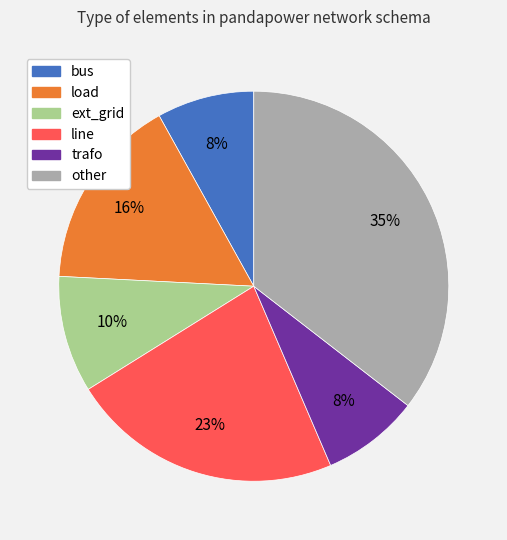

Is the sum of line and load greater than half?

No